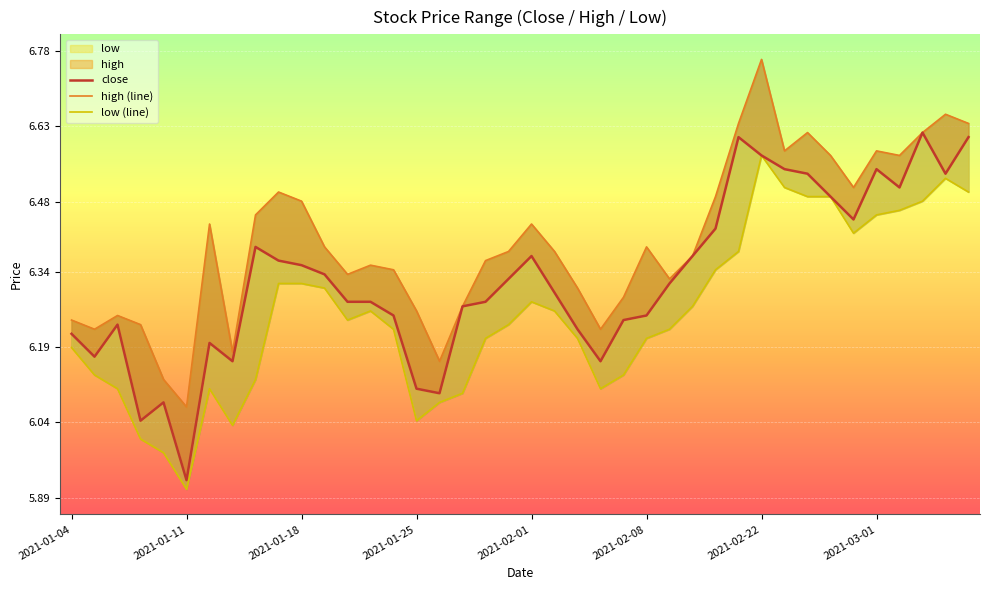

How many categories are shown in the chart?

40